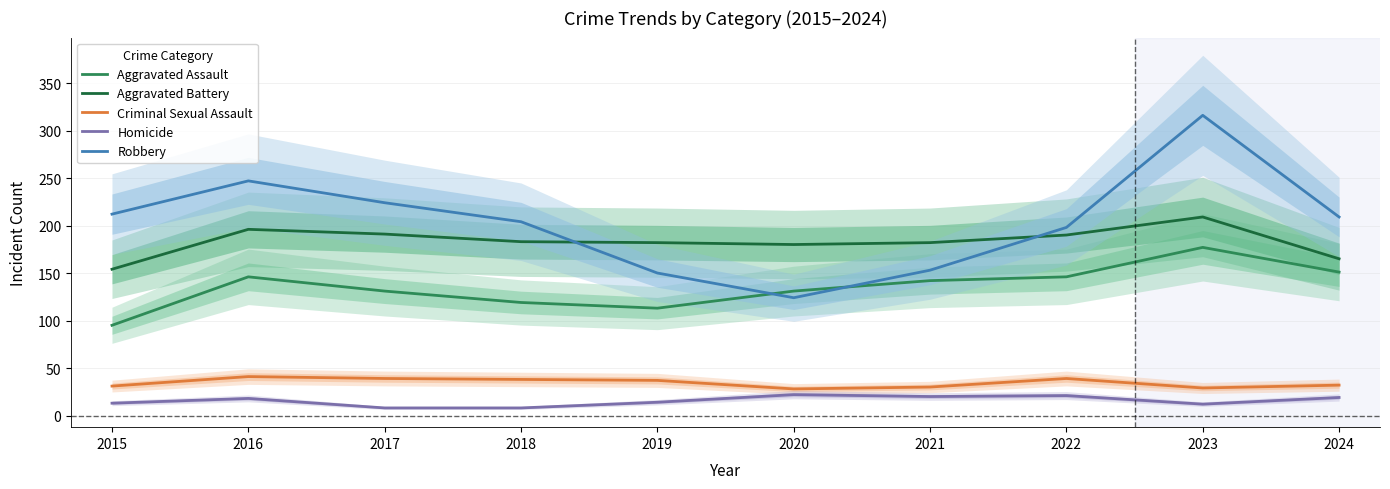

How many values in the Homicide series are below 18?

5